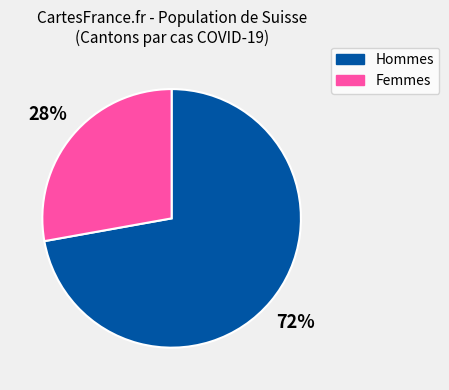

Approximately how many times larger is the value at Femmes compared to Hommes?

0.4